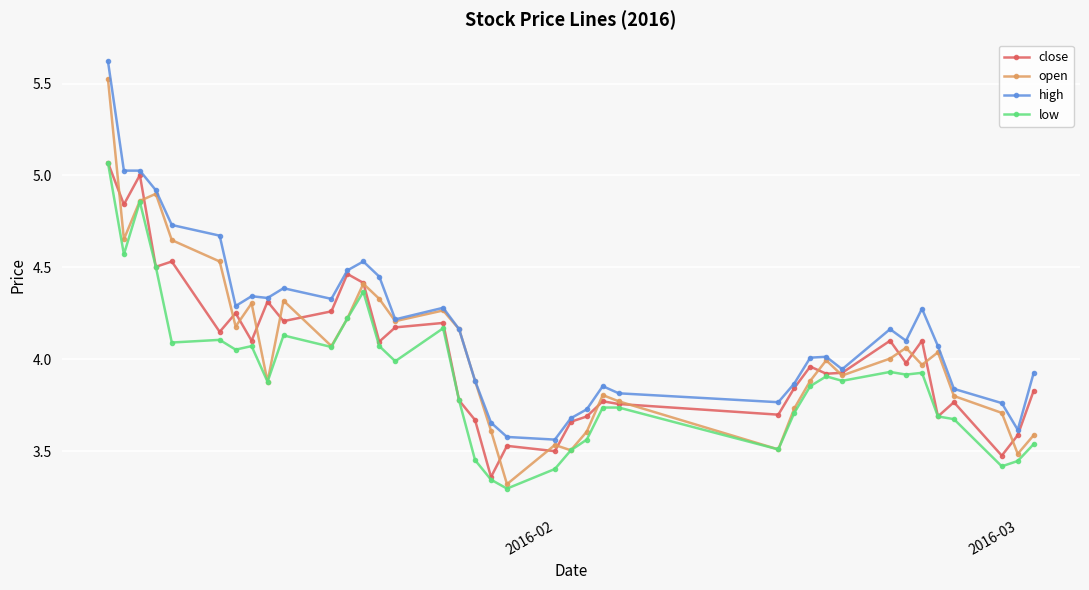

Which series has the largest range (max minus min)?

open